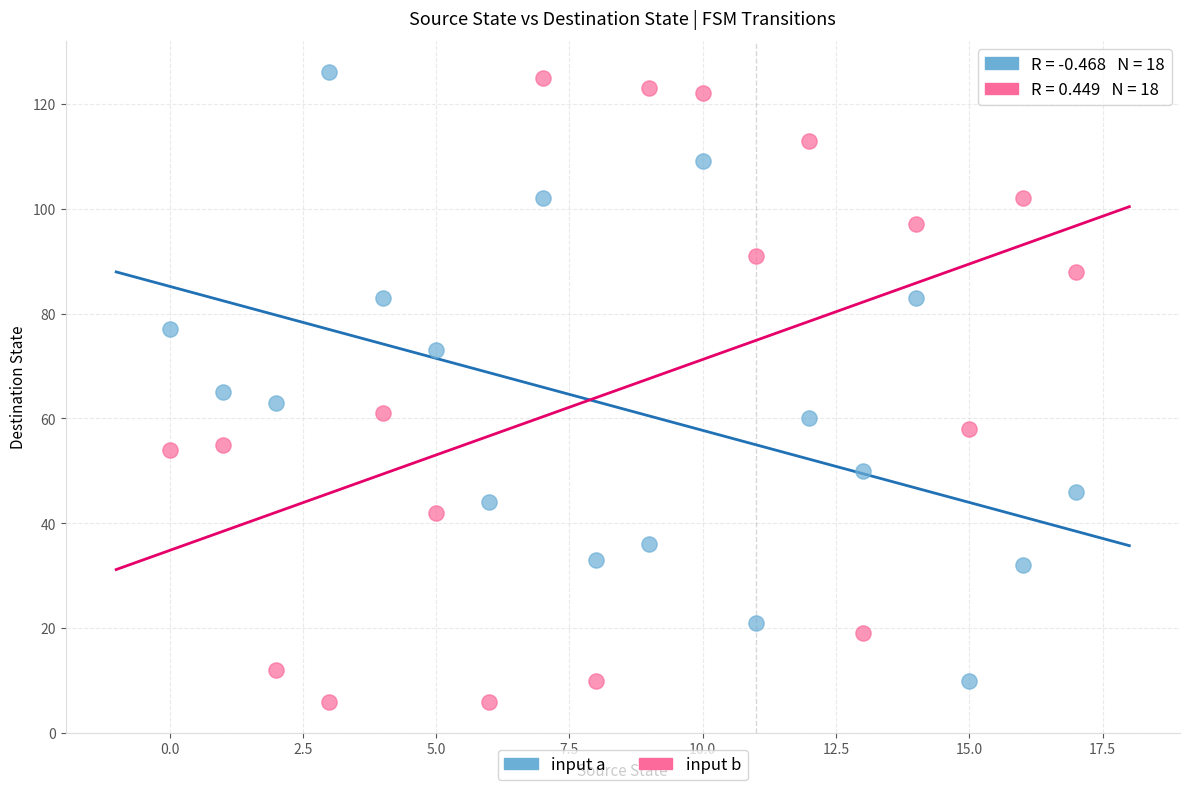

Across all data points, what is the range of Y values (max minus min)?

120